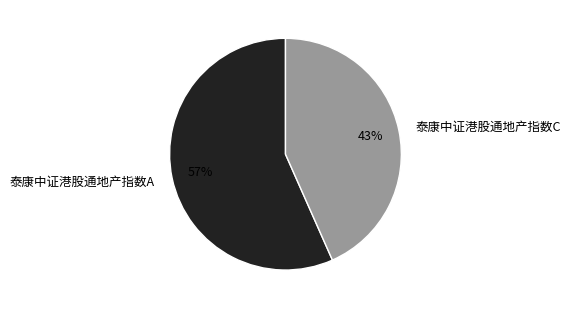

Rank the categories by value from lowest to highest.

泰康中证港股通地产指数C, 泰康中证港股通地产指数A